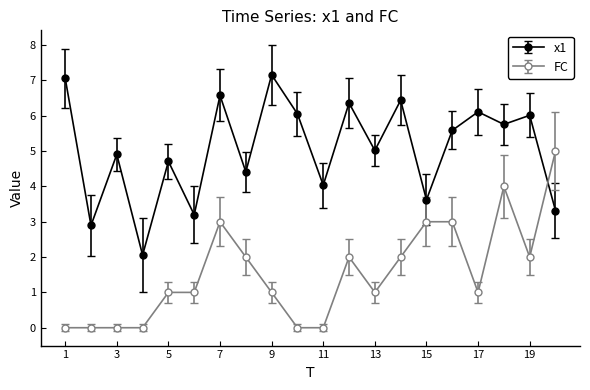

How many times do x1 and FC cross each other?

1